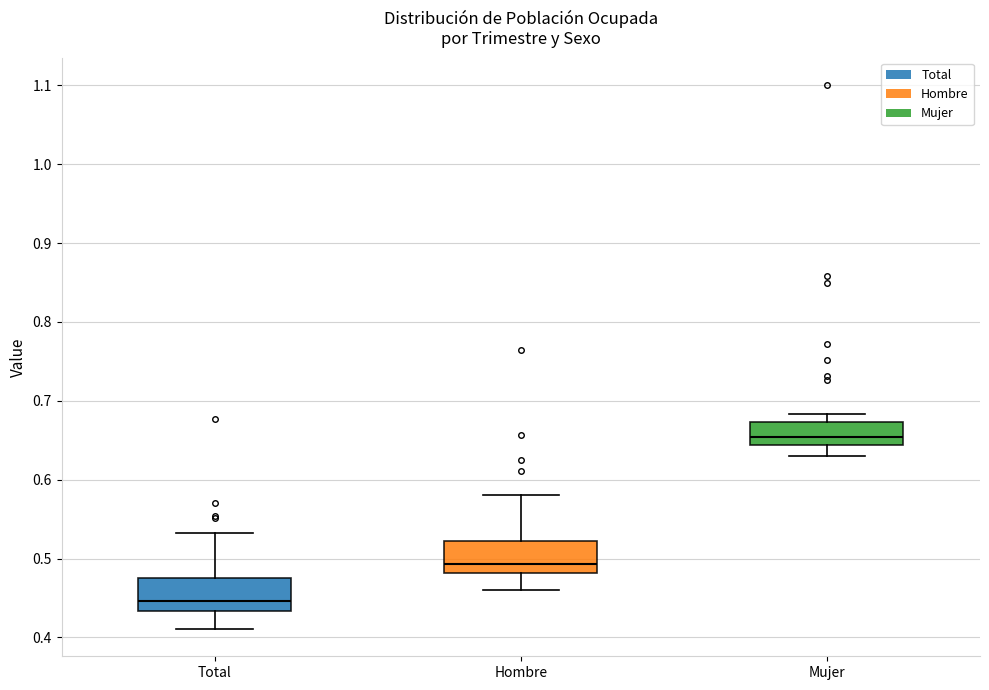

Reading left to right, transcribe this box plot: for each box, give where its median line is, the range the box spans, and where its two whiskers end, as read against the y-axis. The values are not printed on the chart, so give them approximately, as read against the axis.

Total: median 0.45, box 0.43 to 0.48, whiskers 0.41 to 0.53
Hombre: median 0.49, box 0.48 to 0.52, whiskers 0.46 to 0.58
Mujer: median 0.65, box 0.64 to 0.67, whiskers 0.63 to 0.68